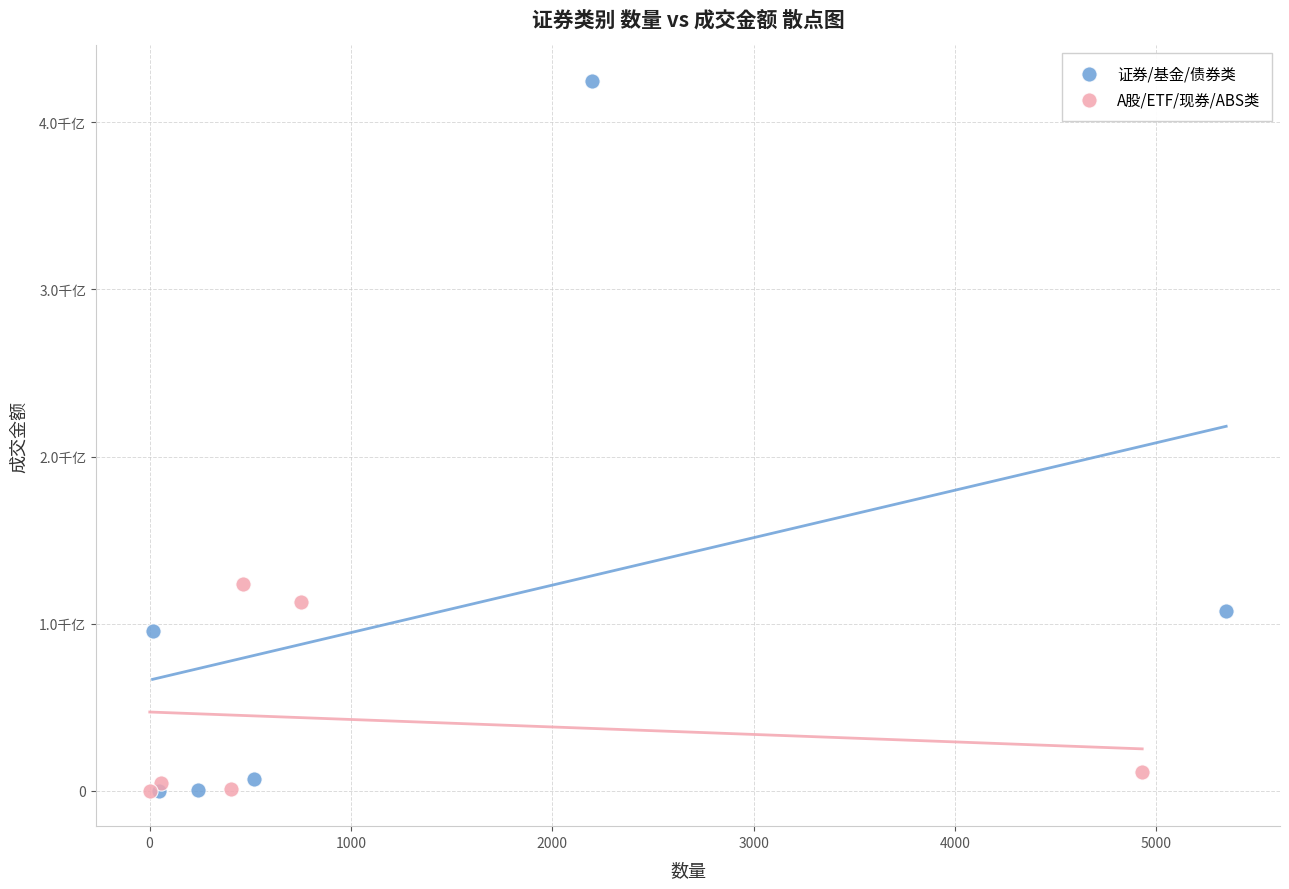

Which series has the largest Y range (max minus min)?

证券/基金/债券类